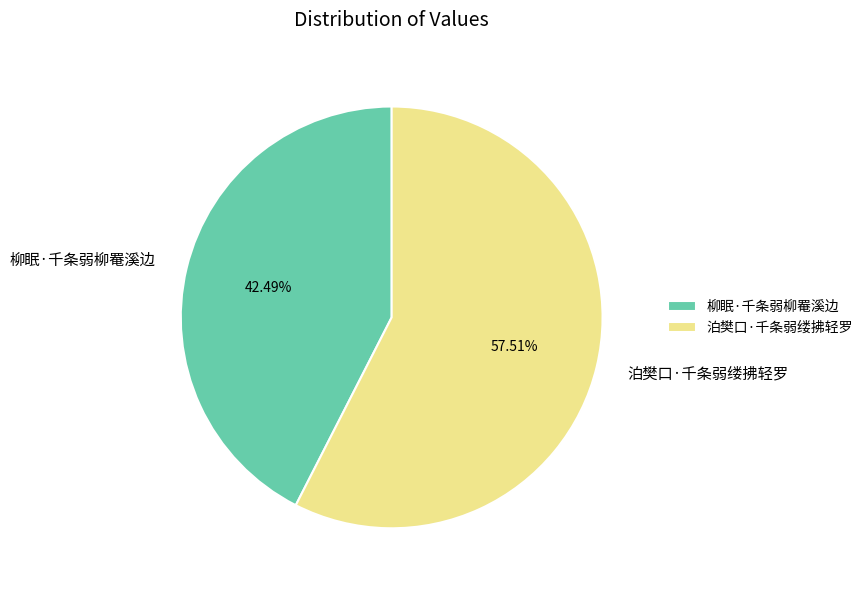

True or false: 泊樊口·千条弱缕拂轻罗 accounts for 58% of the total.

True